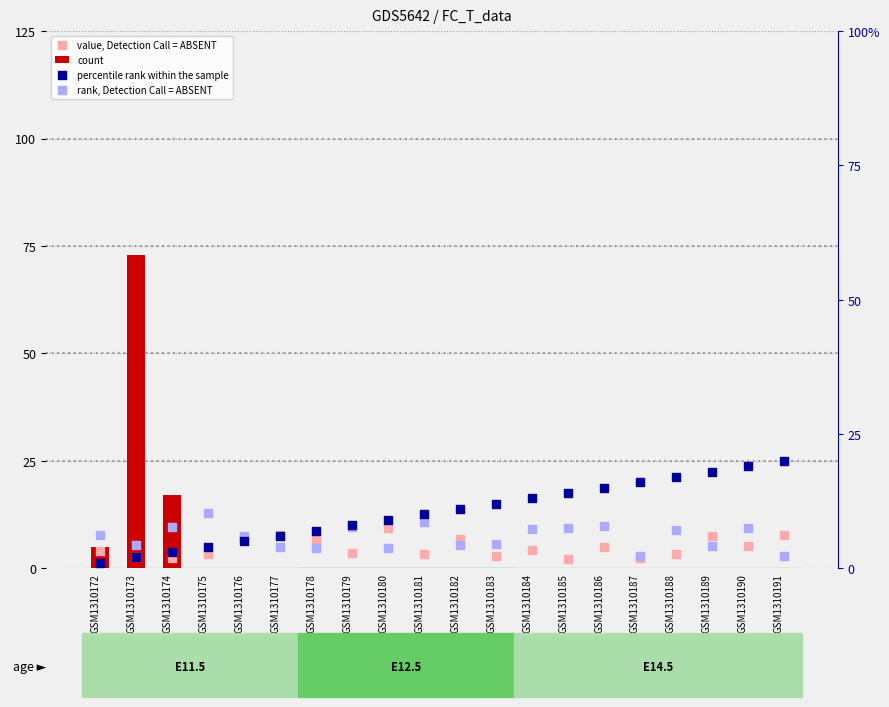

What is the total value across all series at GSM1310176?

18.2